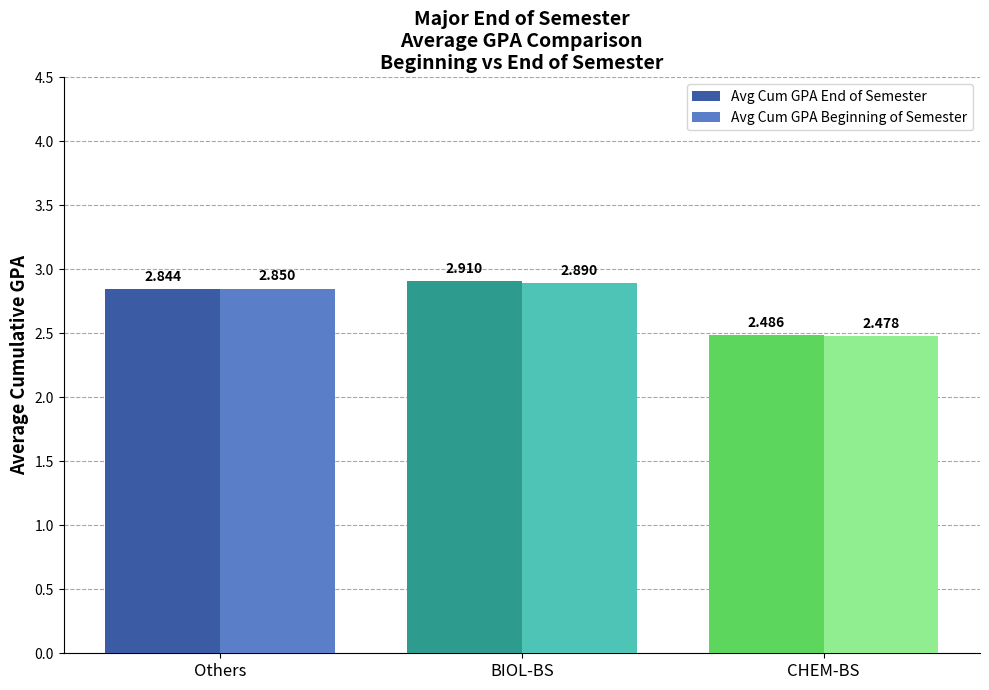

At which label is Avg Cum GPA Beginning of Semester closest to 2?

CHEM-BS